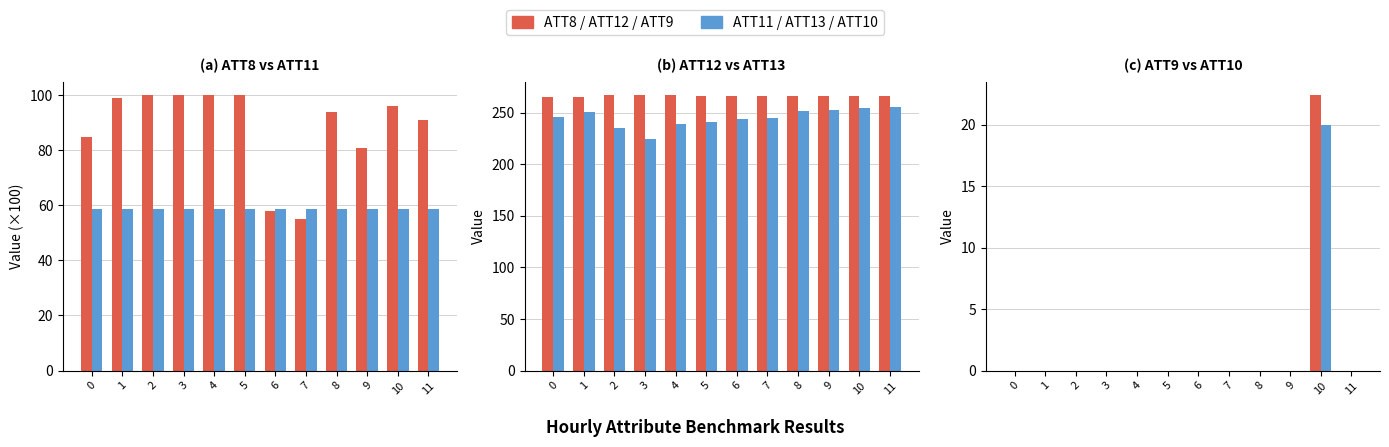

Which category has the highest value in the ATT8 series?

2